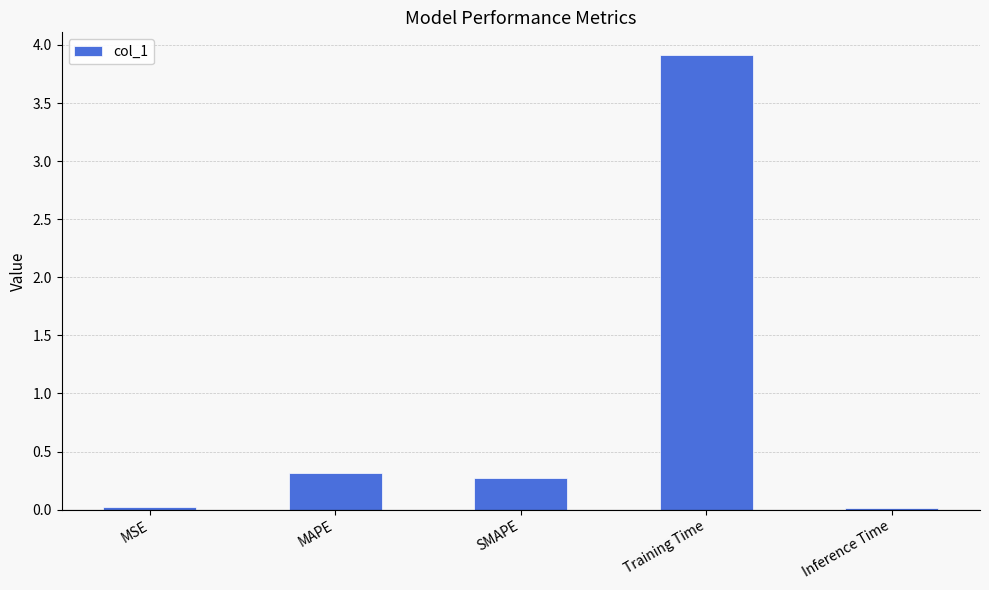

What is the value of the 3rd bar from the left?

0.3